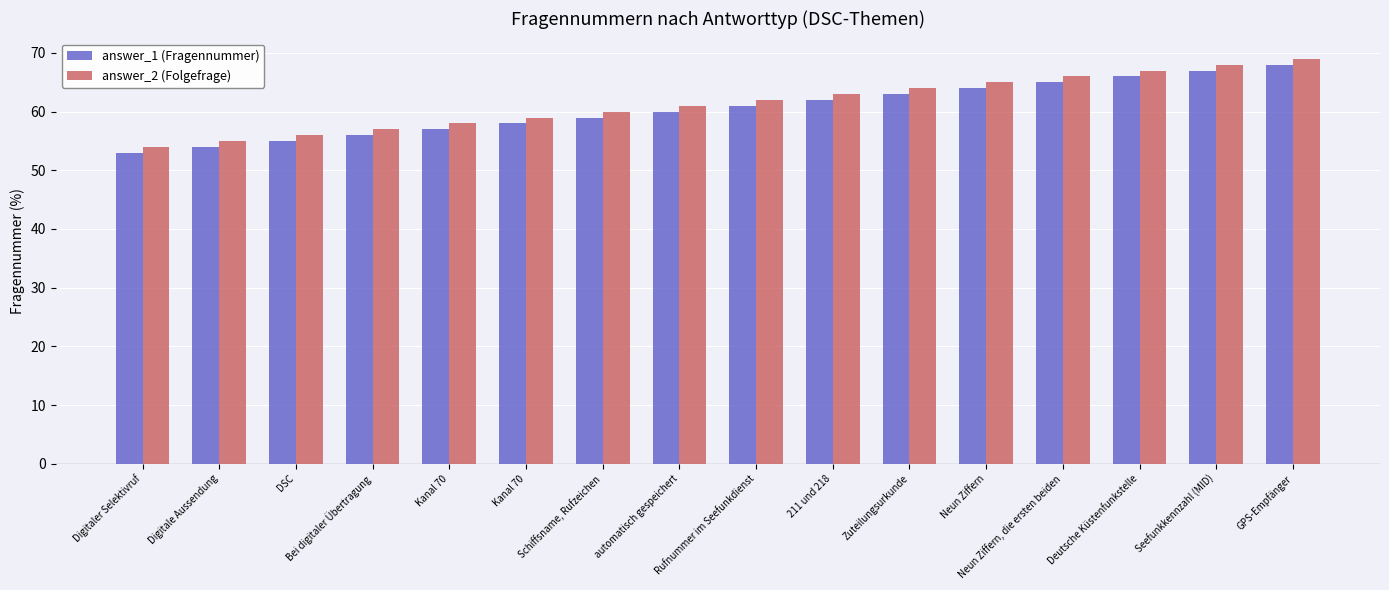

The answer_2 (Folgefrage) series shows 95 at Bei digitaler Übertragung. True or false?

False